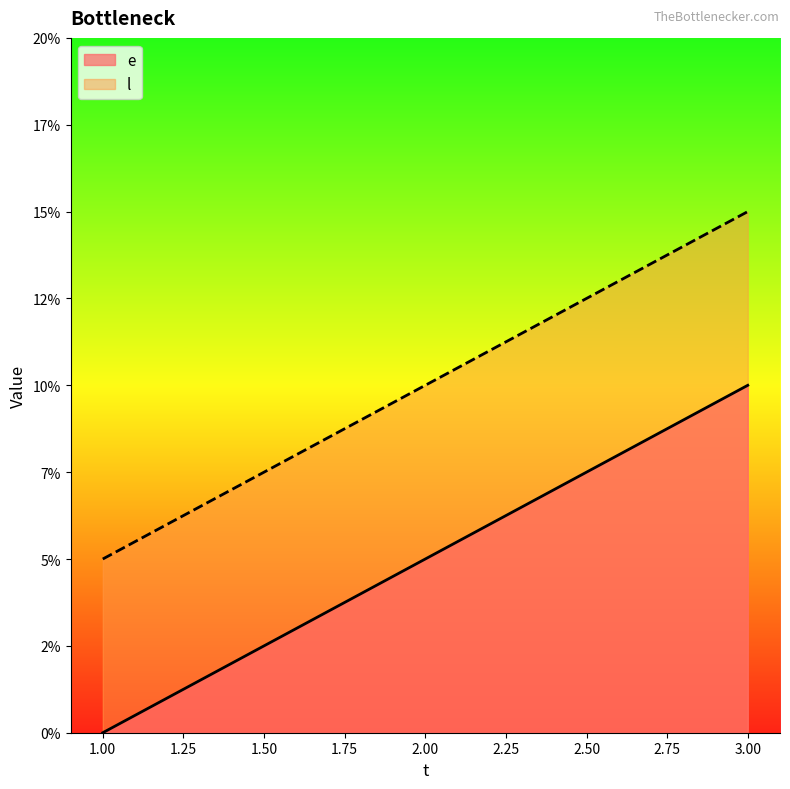

What are all the series names shown in the legend?

e, l